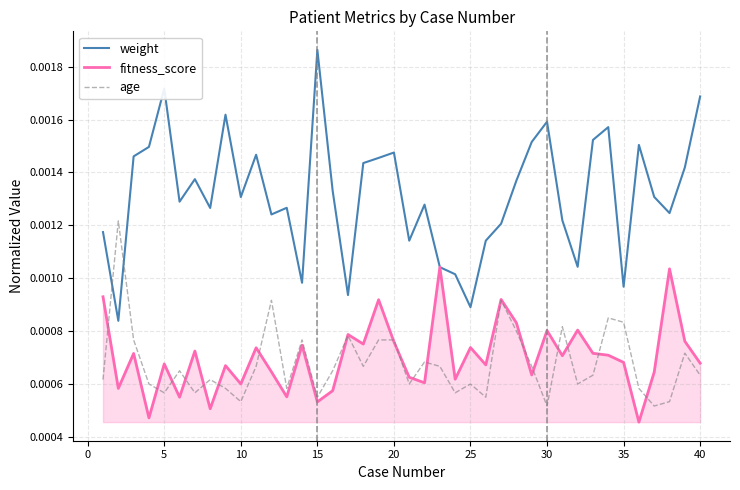

Rank the series by their maximum value, from lowest to highest.

fitness_score, age, weight